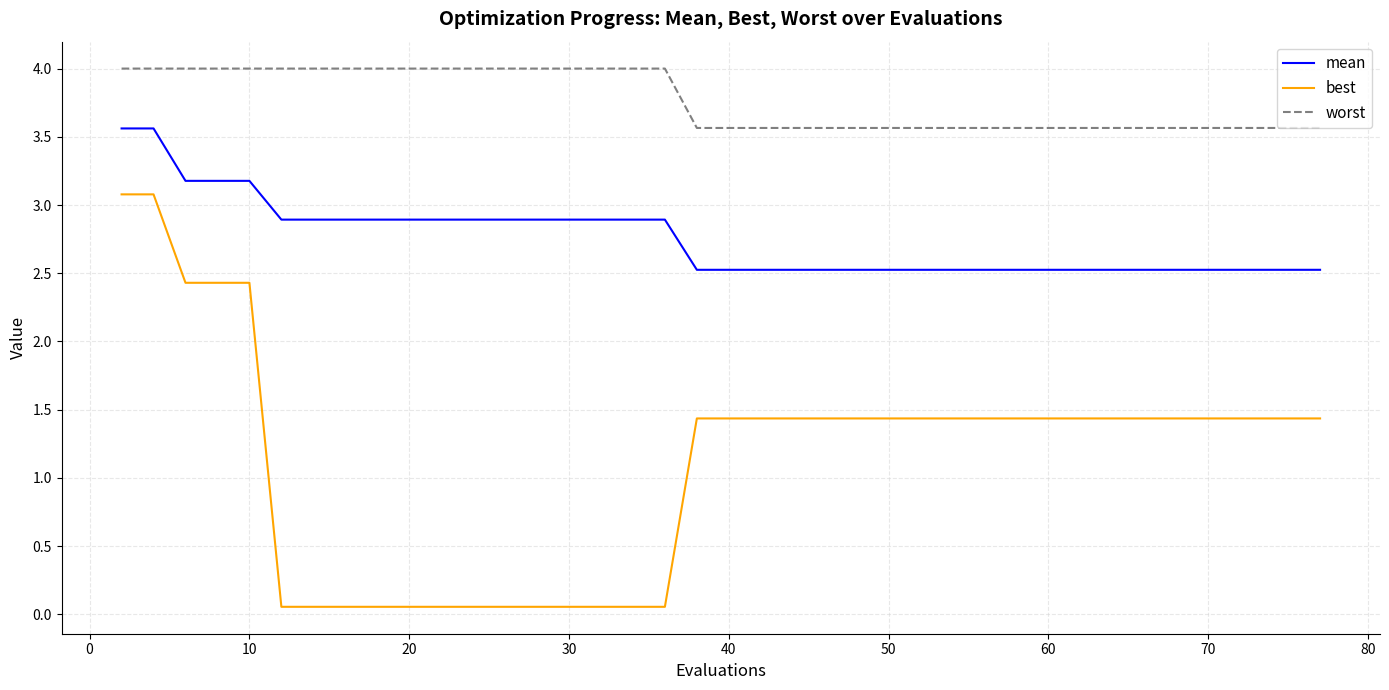

True or false: best and mean intersect in this chart.

False